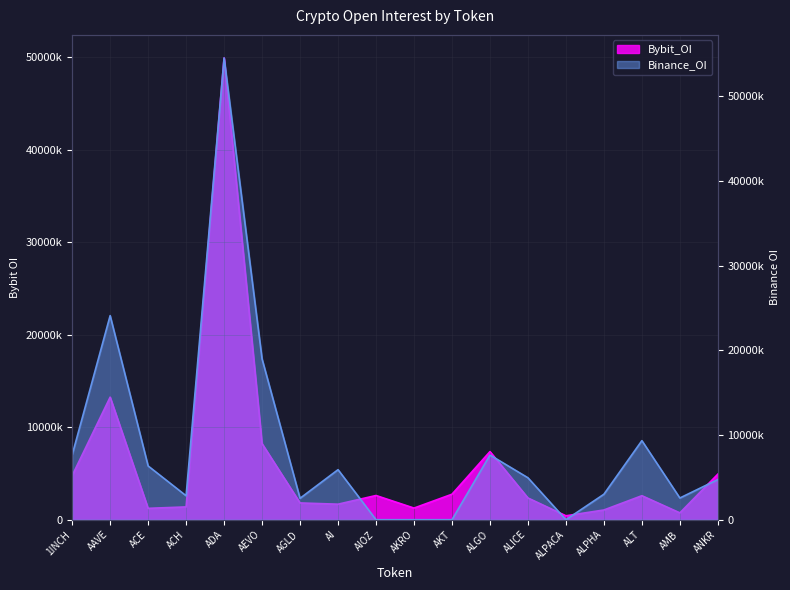

Which category has the highest value in the Bybit_OI series?

ADA